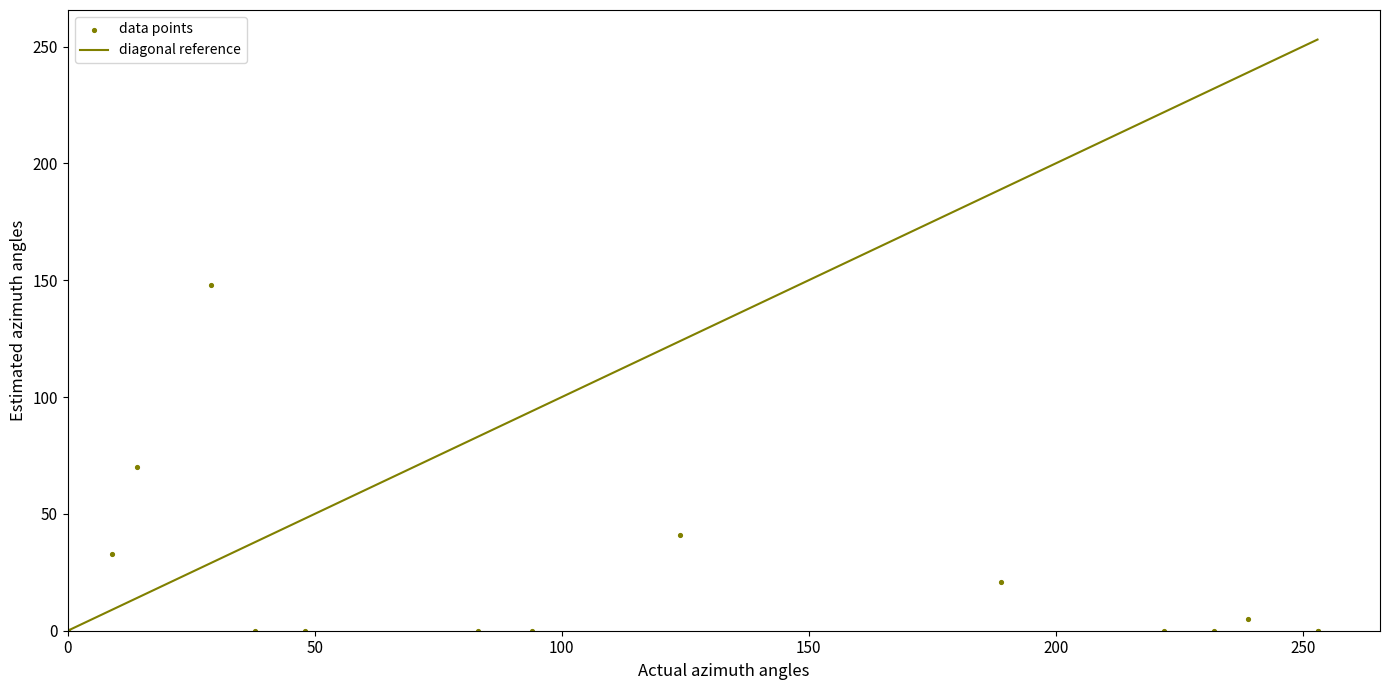

What Y value in the scatter plot is closest to 74?

70